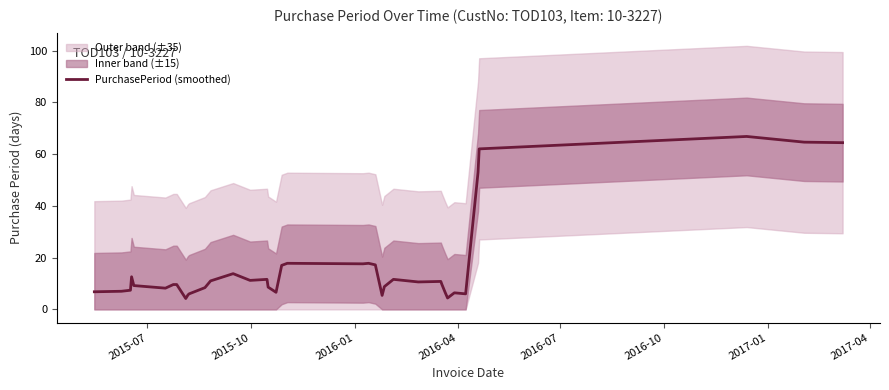

What is the value of the 31st point from the left?

4.4